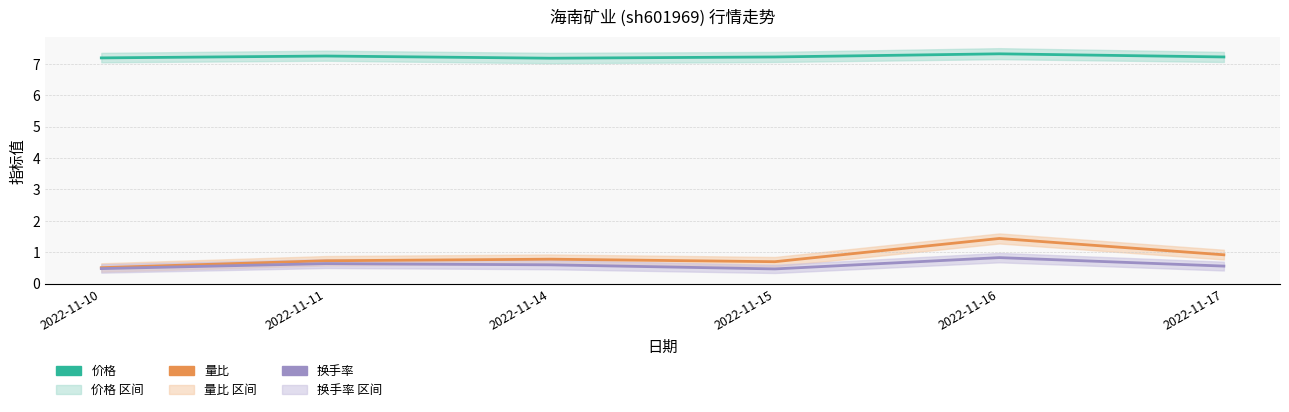

Between 2022-11-15 and 2022-11-16, which series saw the biggest shift?

量比